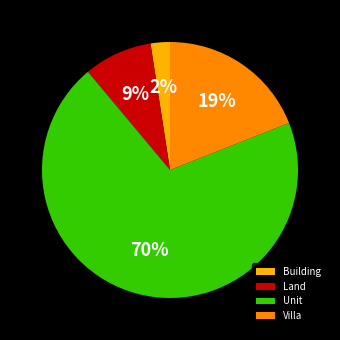

What percentage is the Building slice, to the nearest percent?

2%